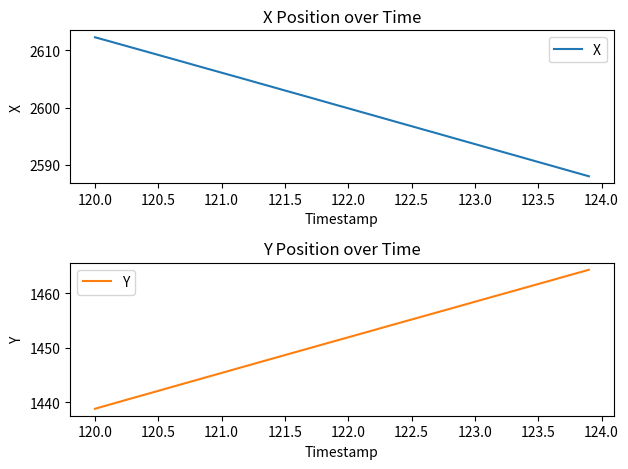

What is the sum of all Y values?

58062.4